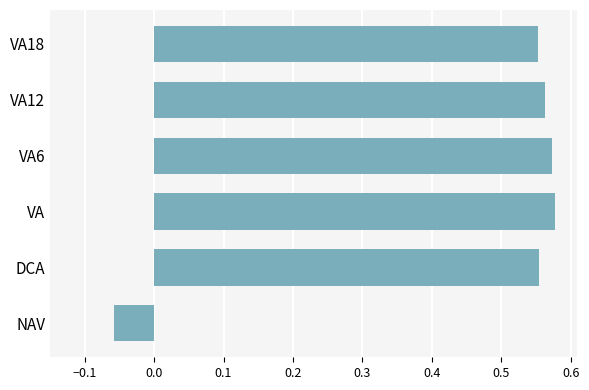

Is it true that the value at DCA is 0.2?

False